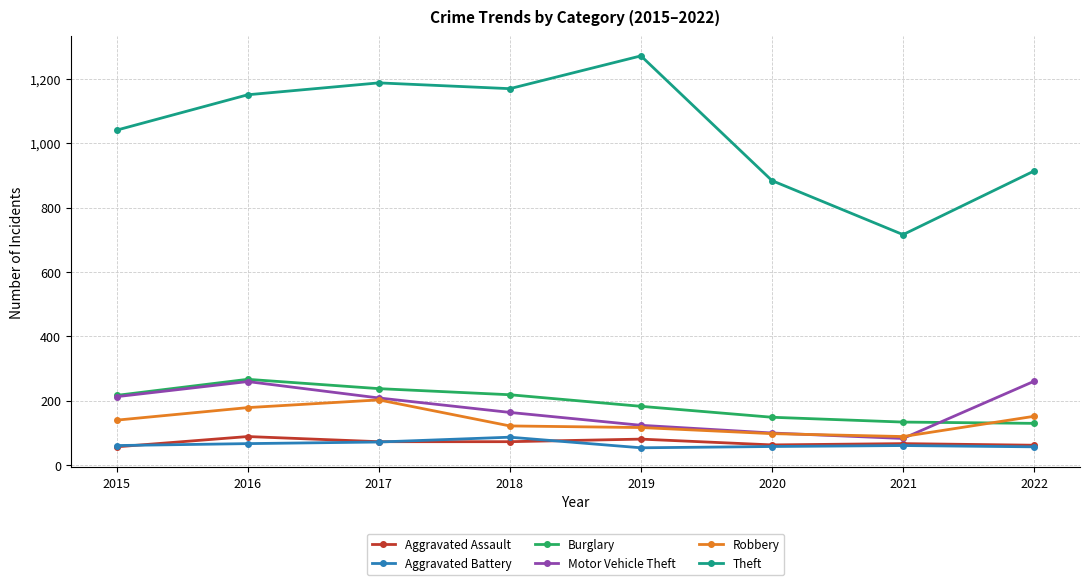

Does the chart have visible grid lines?

Yes